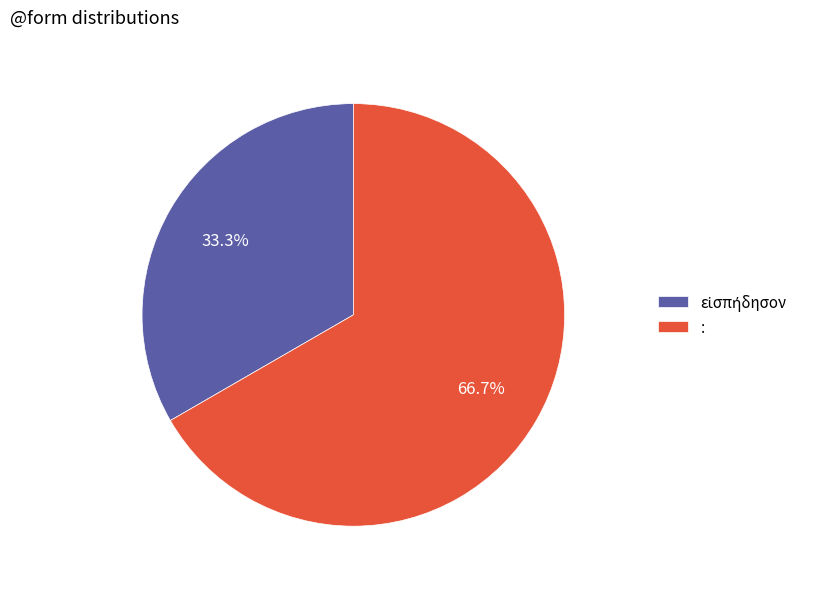

Which slice is the largest?

: